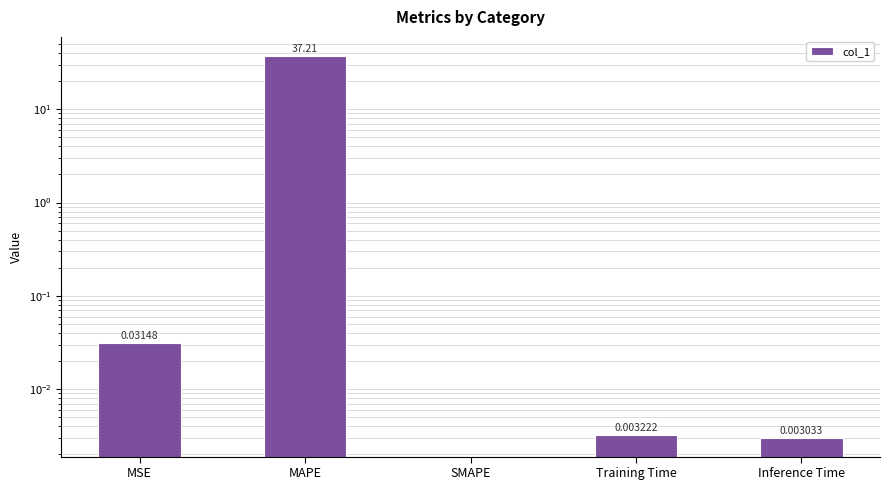

The chart shows a value of 0.0 at Training Time. True or false?

False